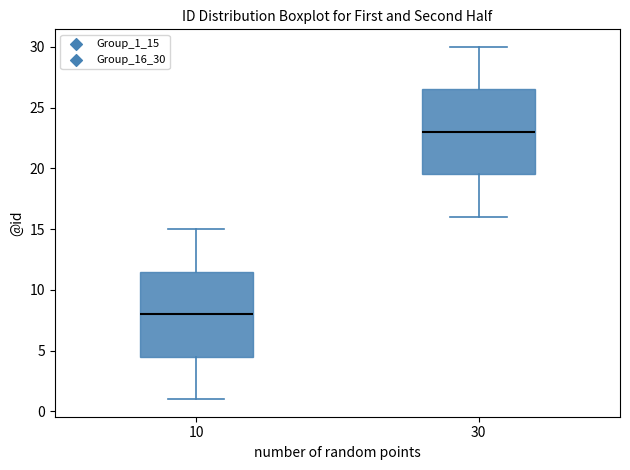

Which box's median line is the highest?

30